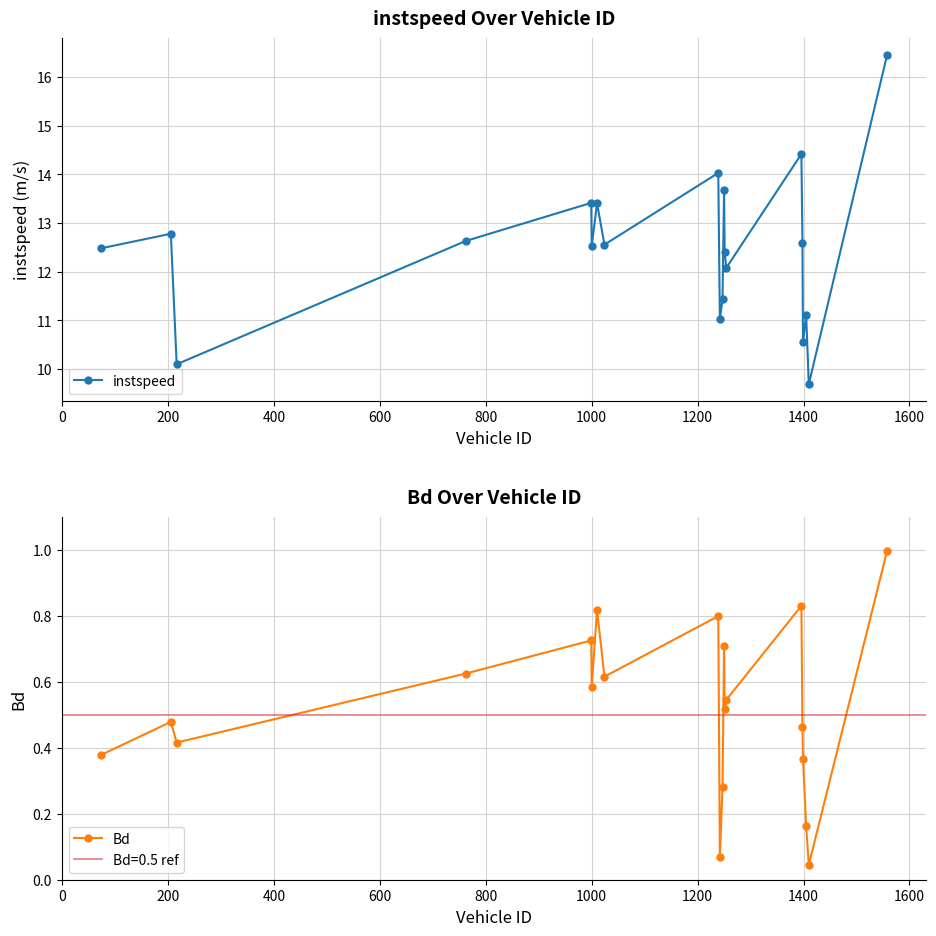

In instspeed, how many points are higher than both neighbors (excluding endpoints)?

7